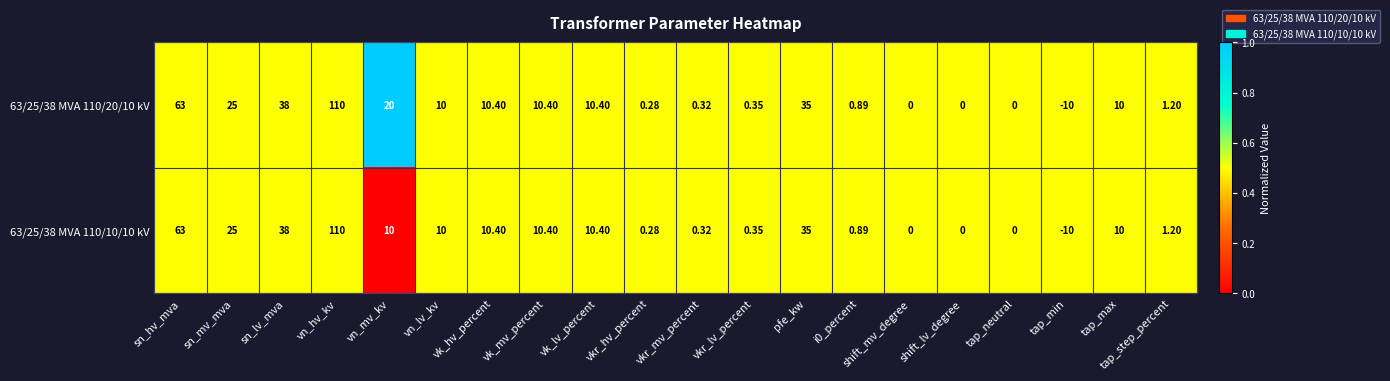

At which category is the sum across all series the highest?

vn_hv_kv